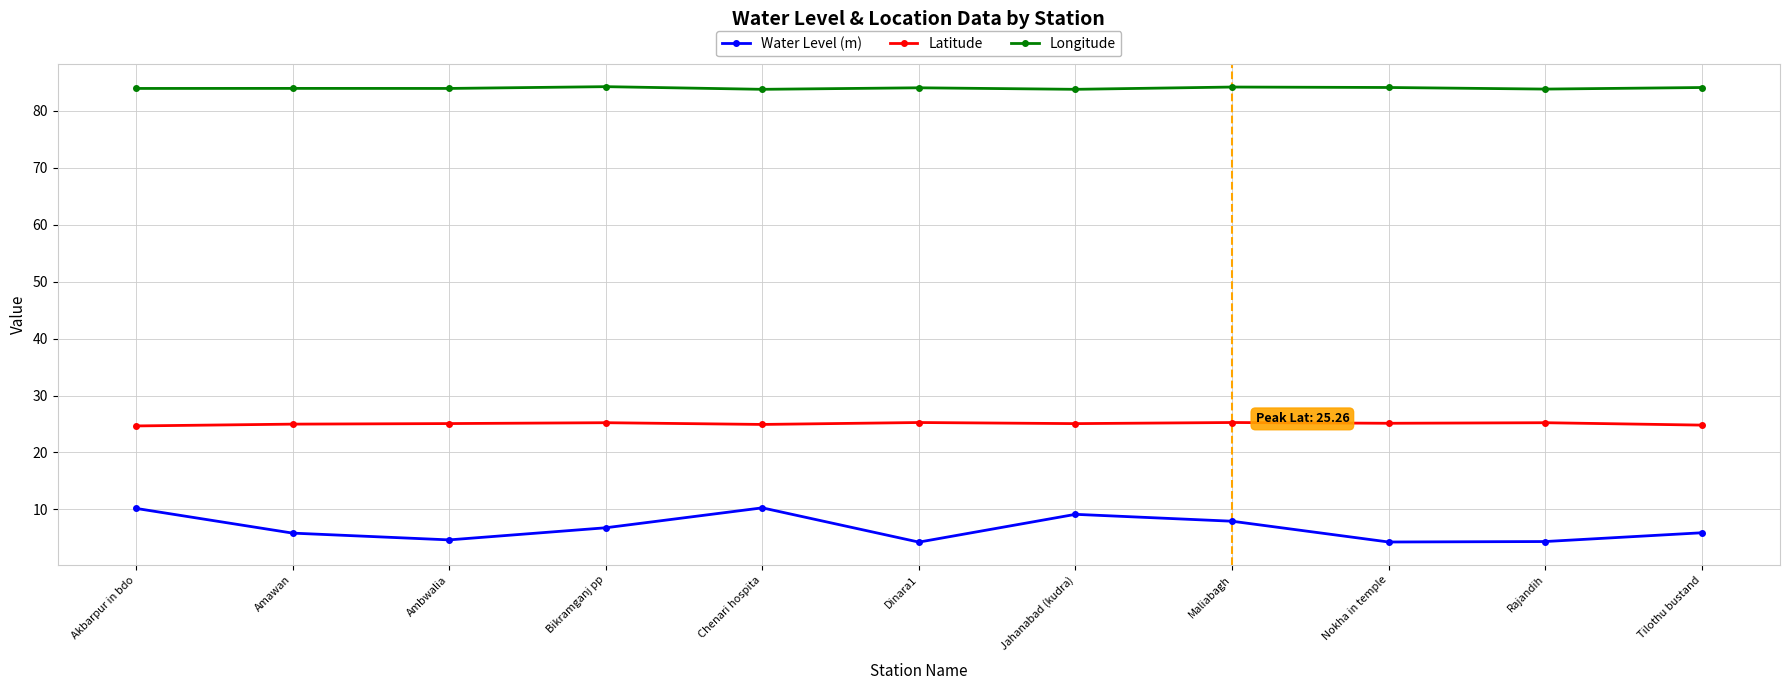

True or false: Water Level (m) and Longitude intersect in this chart.

False